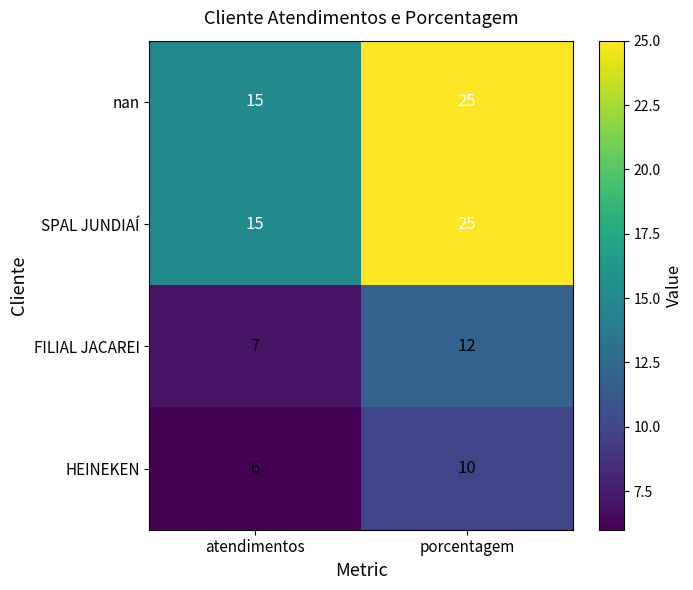

What is the total value across all series at porcentagem?

72